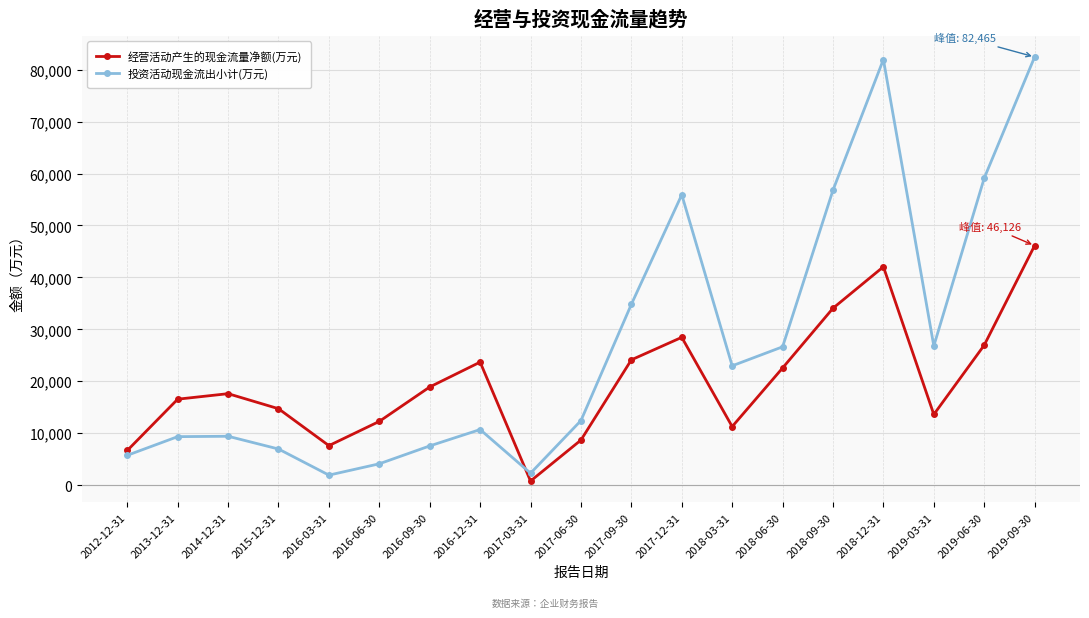

True or false: 投资活动现金流出小计(万元) has more than 1 points higher than both neighbors.

True